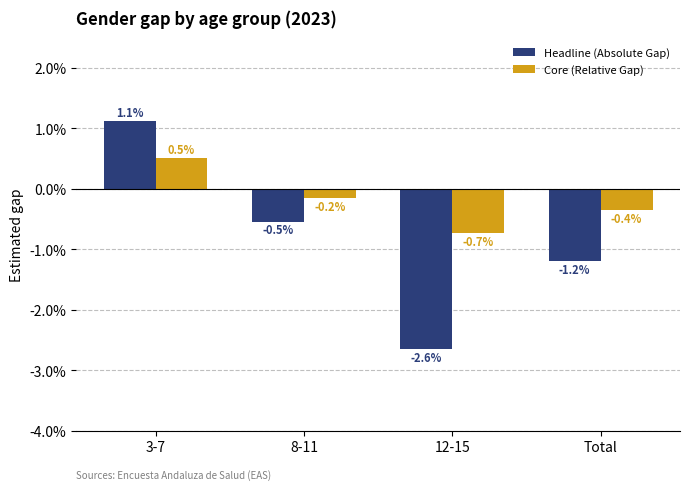

List the labels in order of Headline (Absolute Gap) value, largest first.

3-7, 8-11, Total, 12-15